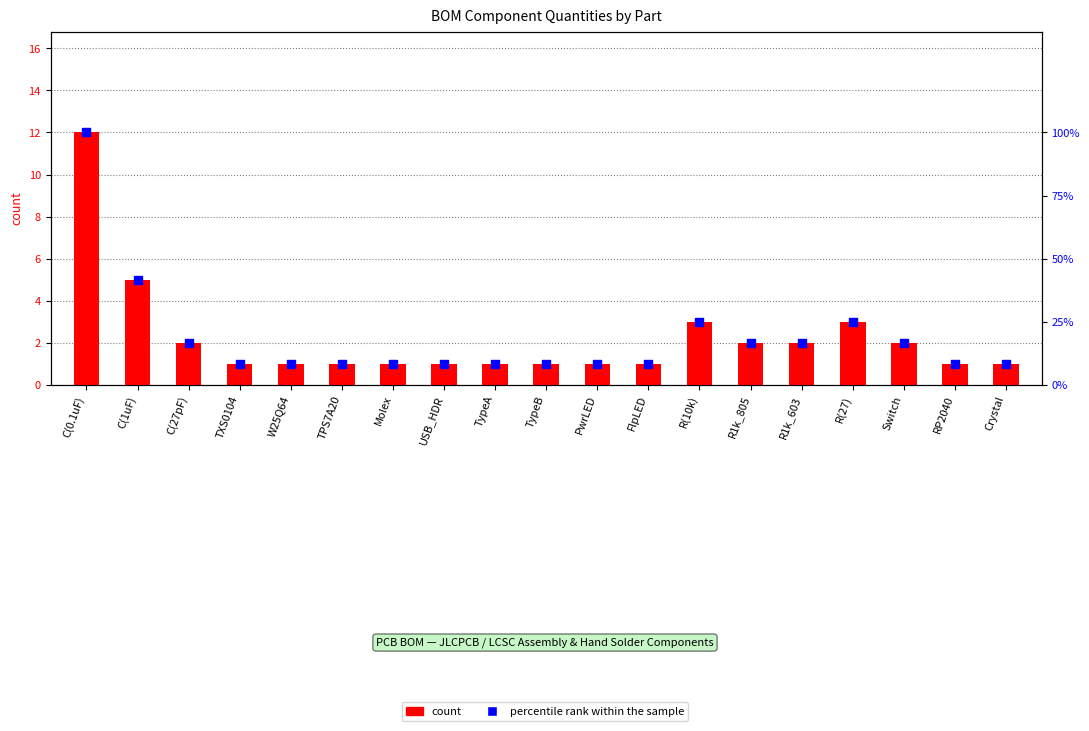

Which series contains the highest Y value?

percentile rank within the sample